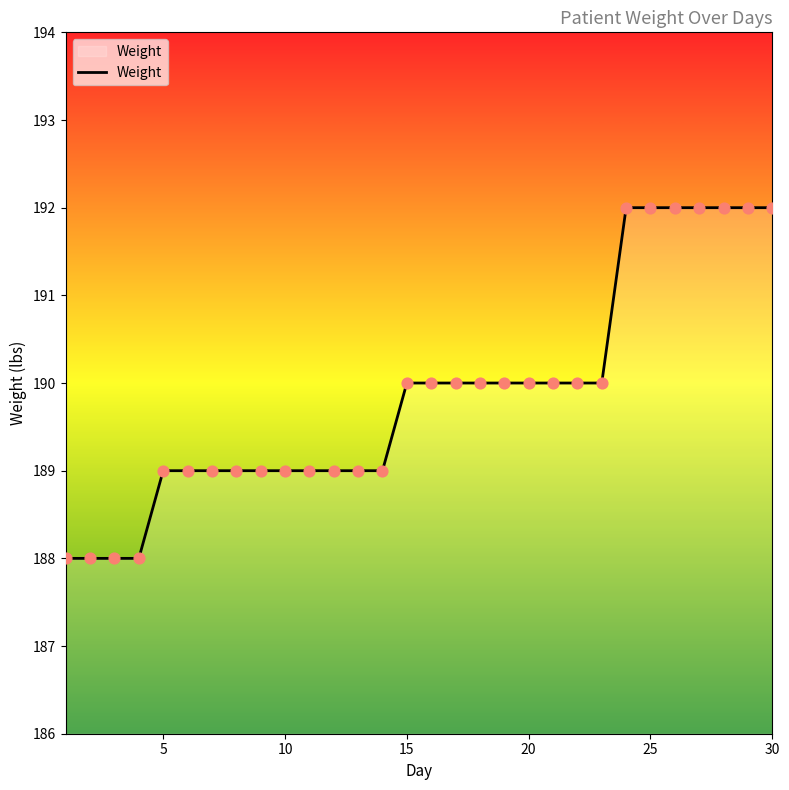

What is the greatest value displayed?

192